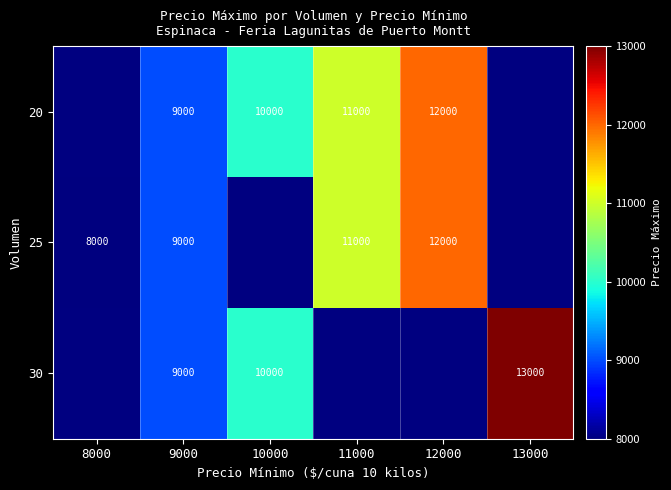

How many series are shown in this chart?

3